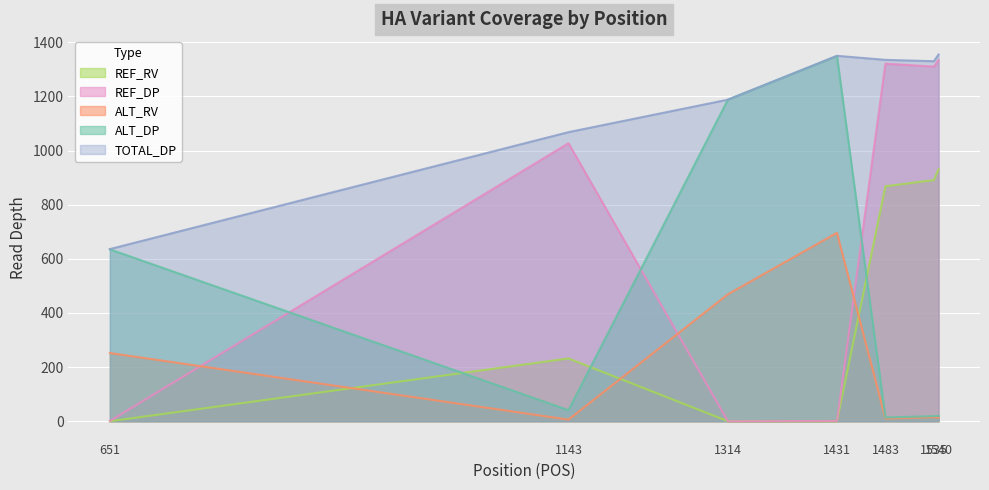

Rank the categories by TOTAL_DP value from lowest to highest.

651, 1143, 1314, 1535, 1483, 1431, 1540